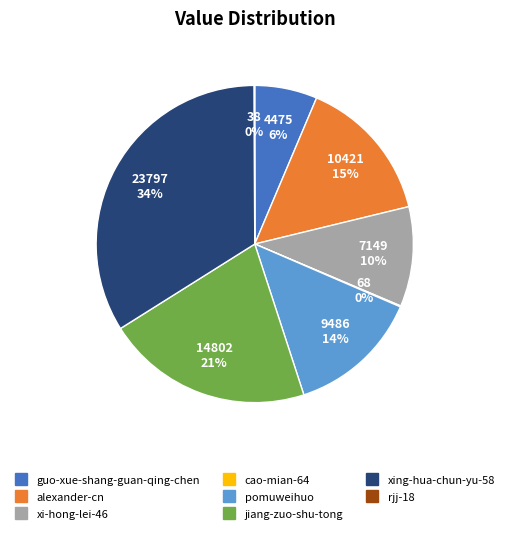

What is the largest slice in the pie chart?

xing-hua-chun-yu-58